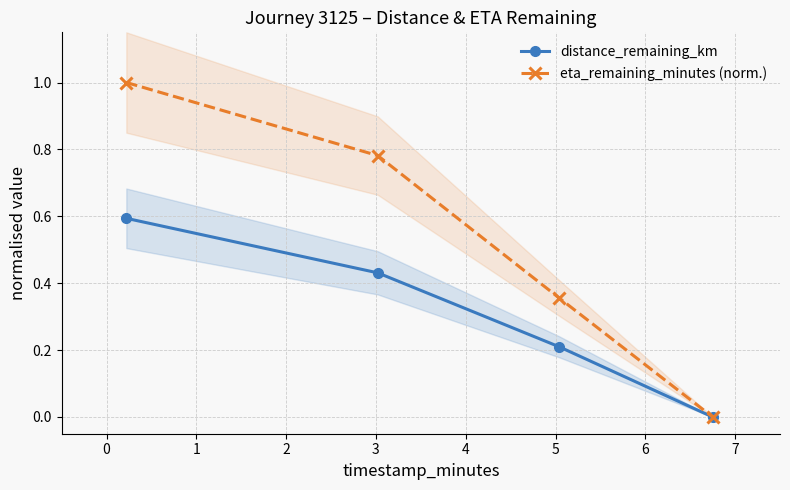

List the series in order of their overall mean, highest first.

eta_remaining_minutes (norm.), distance_remaining_km